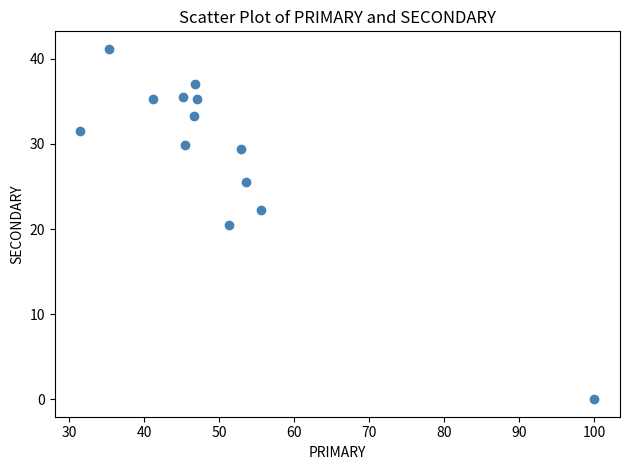

What is the range of X values (max minus min)?

68.5